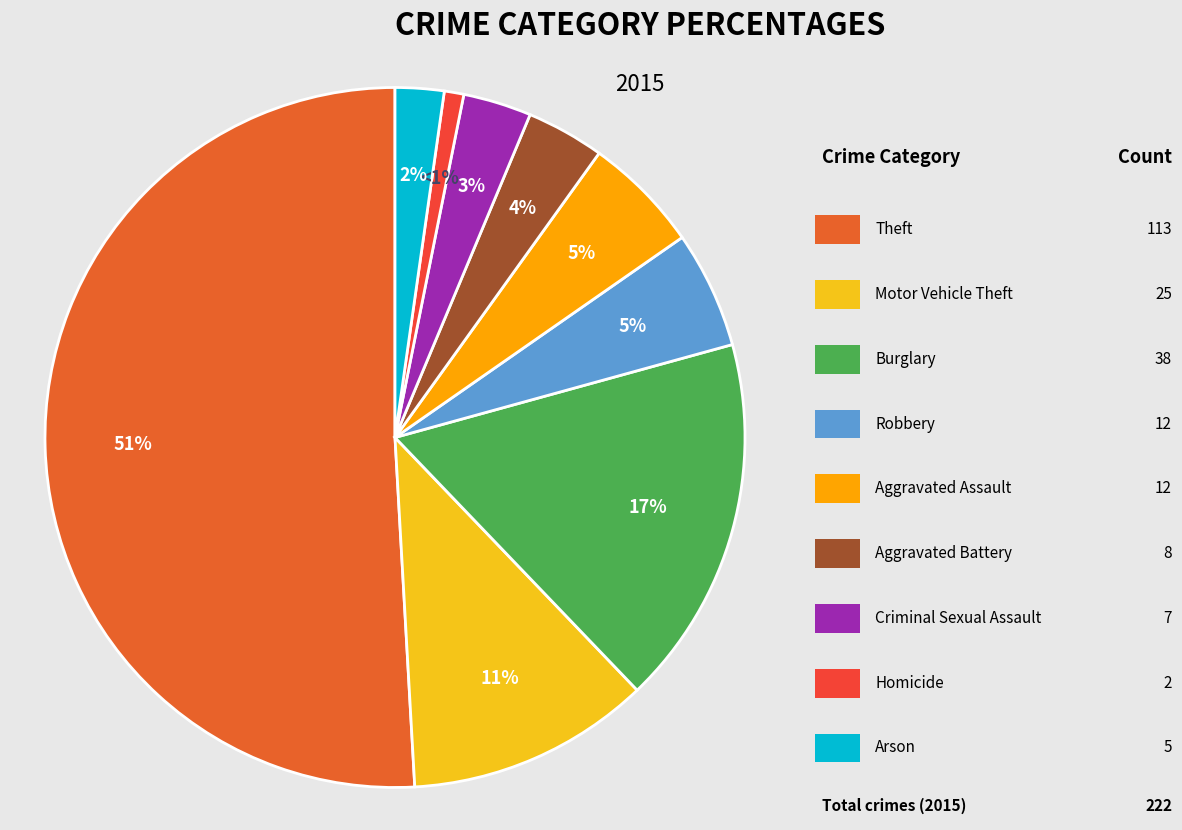

How many slices are in this pie chart?

9